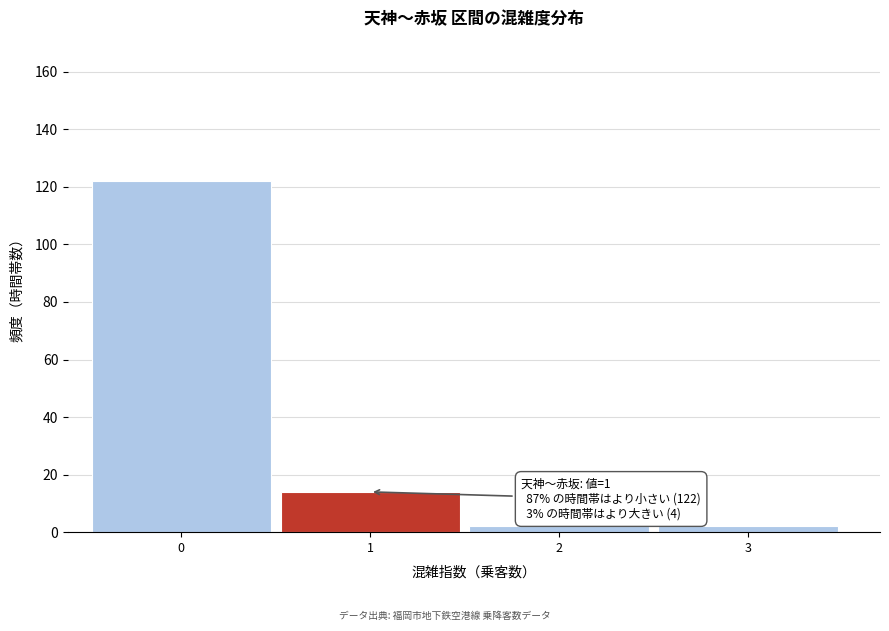

Reading left to right, extract all data points from this chart.

122	14	2	2